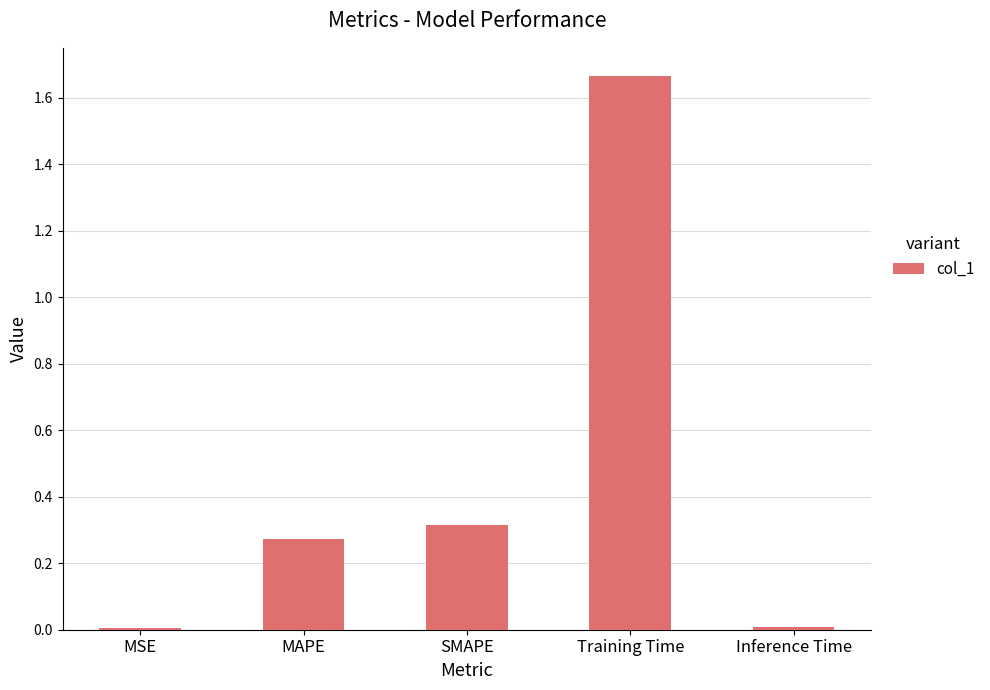

What is the average value?

0.5